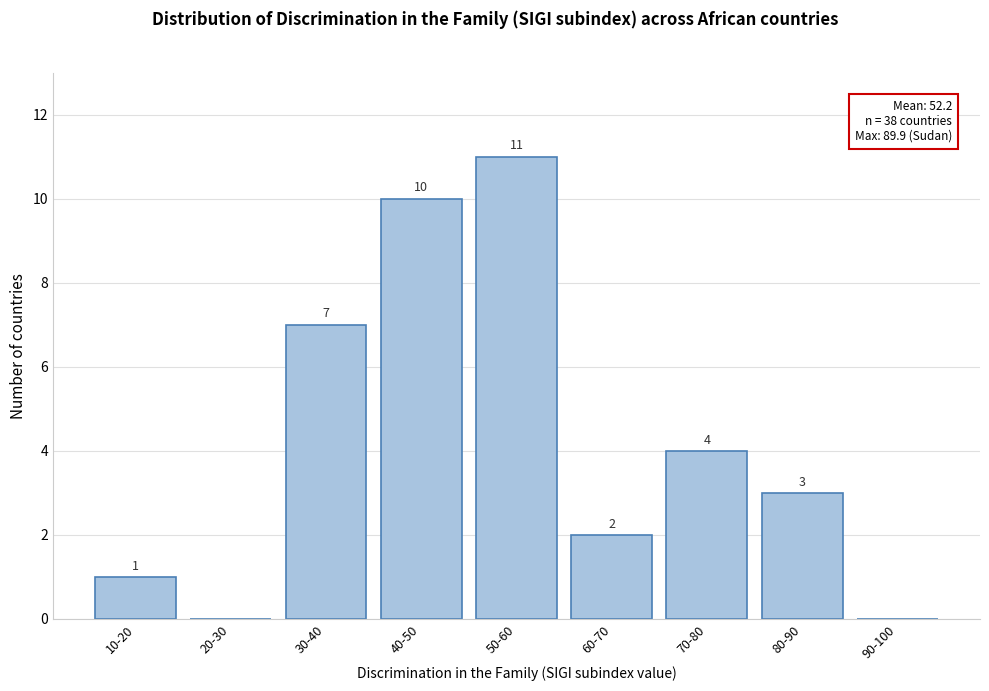

Reading right to left, list all the values displayed in this chart.

90-100=0	80-90=3	70-80=4	60-70=2	50-60=11	40-50=10	30-40=7	20-30=0	10-20=1